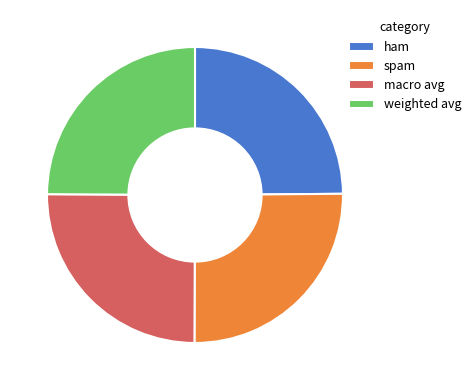

The macro avg slice represents 32% of the pie. True or false?

False